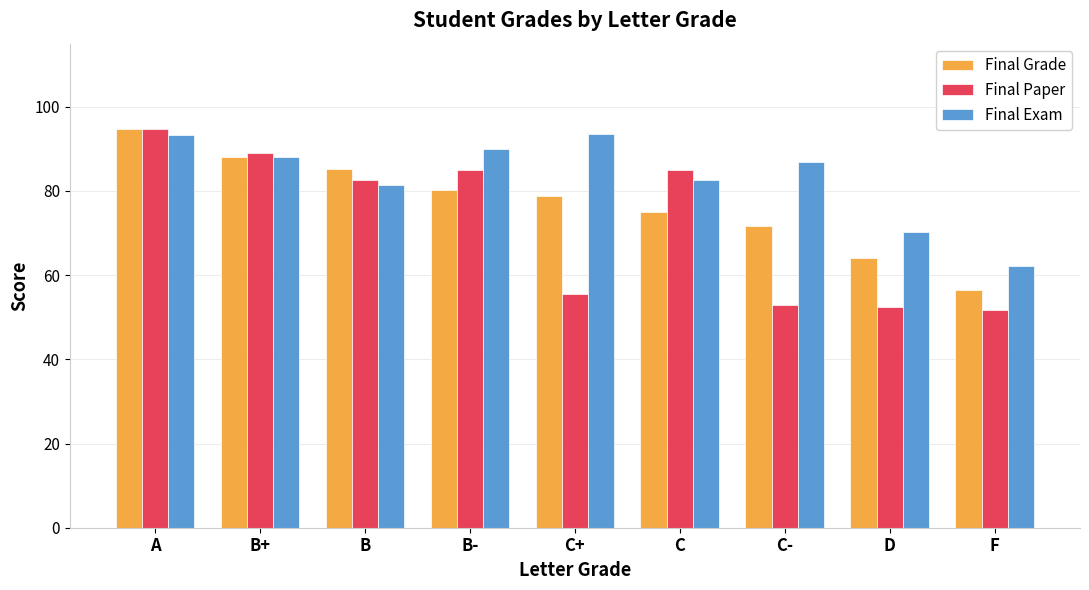

What is the difference between the maximum and second lowest values in the Final Paper series?

42.4